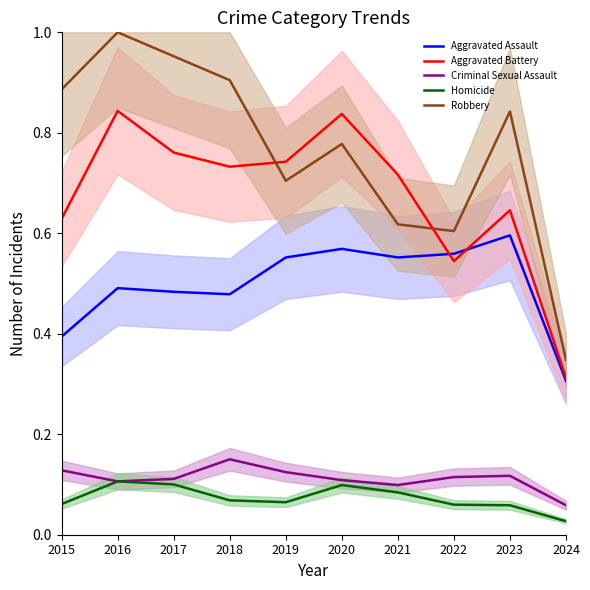

Reading right to left, list all the values displayed in this chart.

Aggravated Assault: 0.3	0.6	0.6	0.6	0.6	0.6	0.5	0.5	0.5	0.4
Aggravated Battery: 0.3	0.6	0.5	0.7	0.8	0.7	0.7	0.8	0.8	0.6
Criminal Sexual Assault: 0.1	0.1	0.1	0.1	0.1	0.1	0.2	0.1	0.1	0.1
Homicide: 0.0	0.1	0.1	0.1	0.1	0.1	0.1	0.1	0.1	0.1
Robbery: 0.3	0.8	0.6	0.6	0.8	0.7	0.9	1.0	1.0	0.9